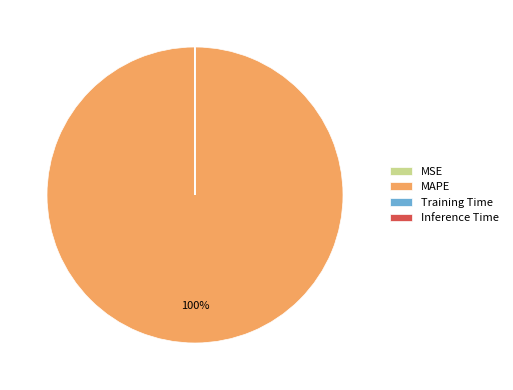

Does MAPE represent more than half of the total?

Yes